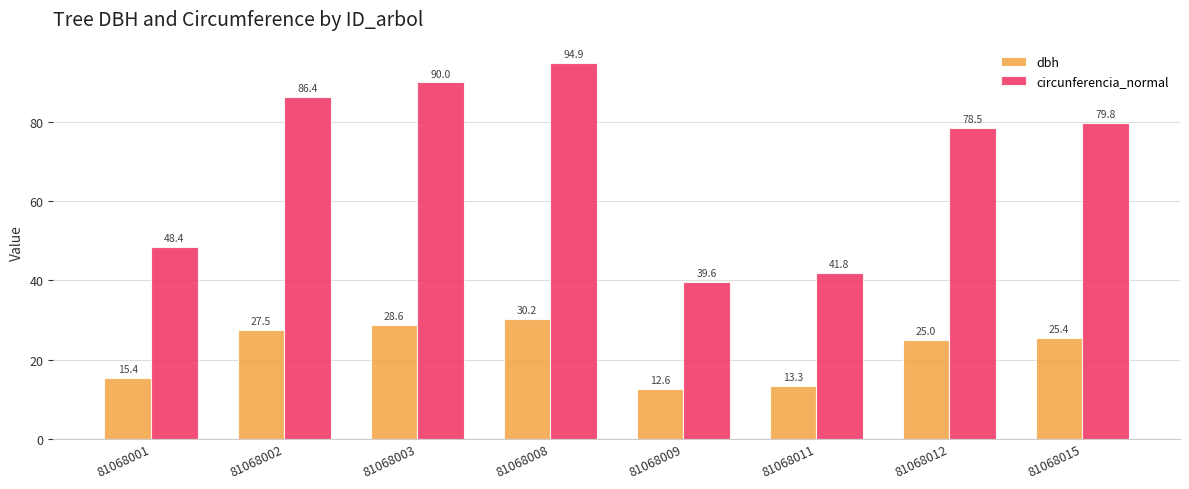

Where does the circunferencia_normal series first go above 79?

81068002